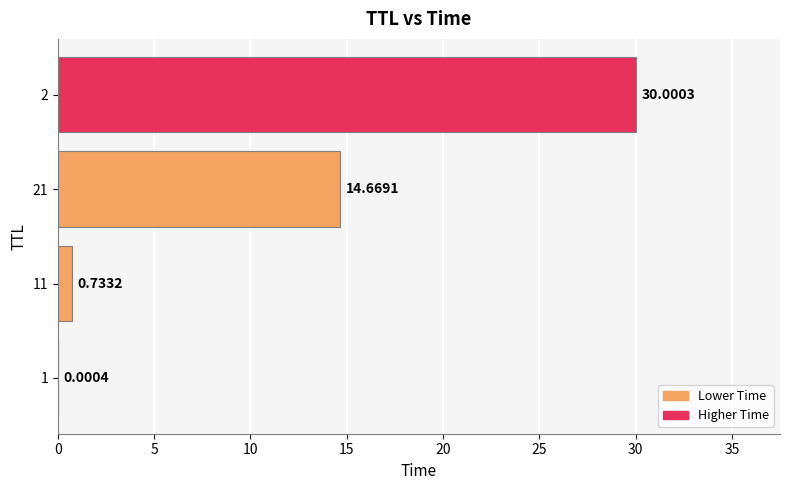

At which label is the value closest to 15?

21